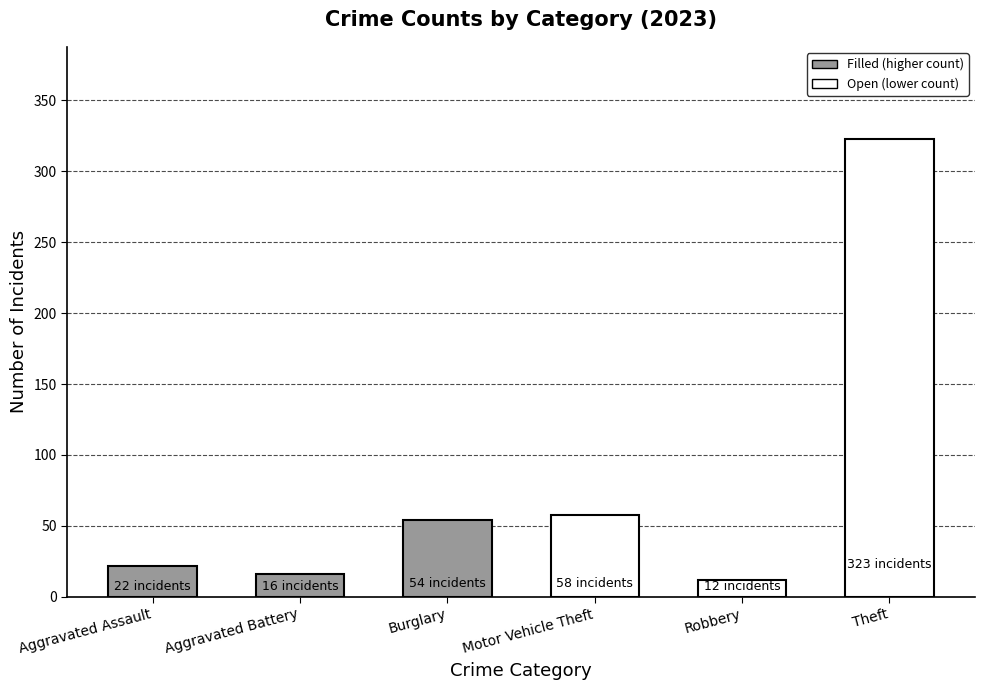

What is the label of the 2nd bar from the right?

Robbery